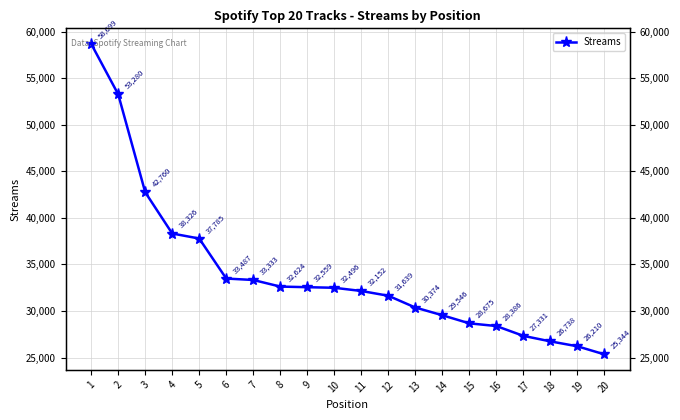

What is the average value?

34087